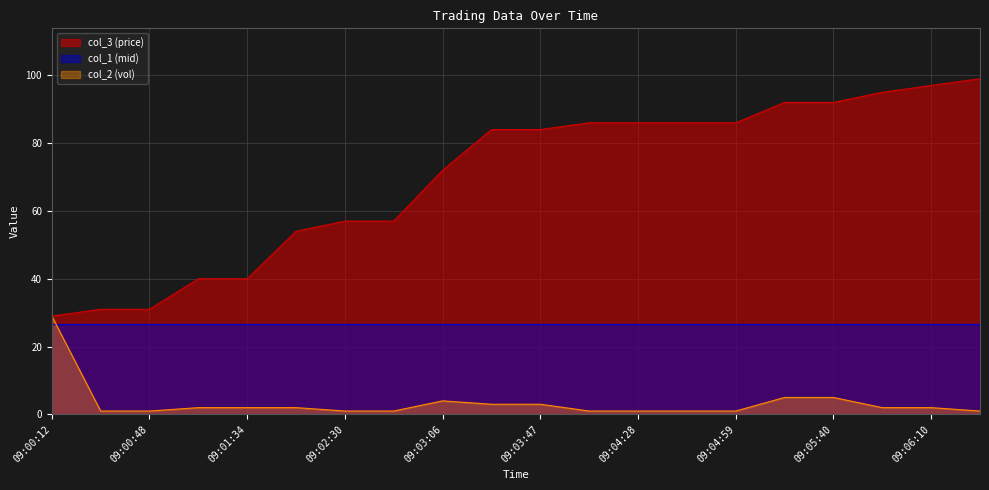

At which label does col_3 (price) reach its peak?

09:06:41